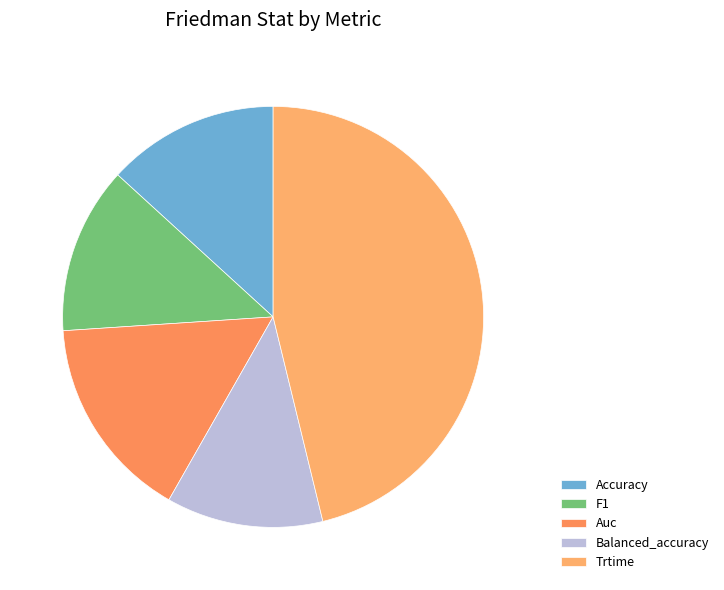

How much of the chart is everything except Balanced_accuracy?

88.0%